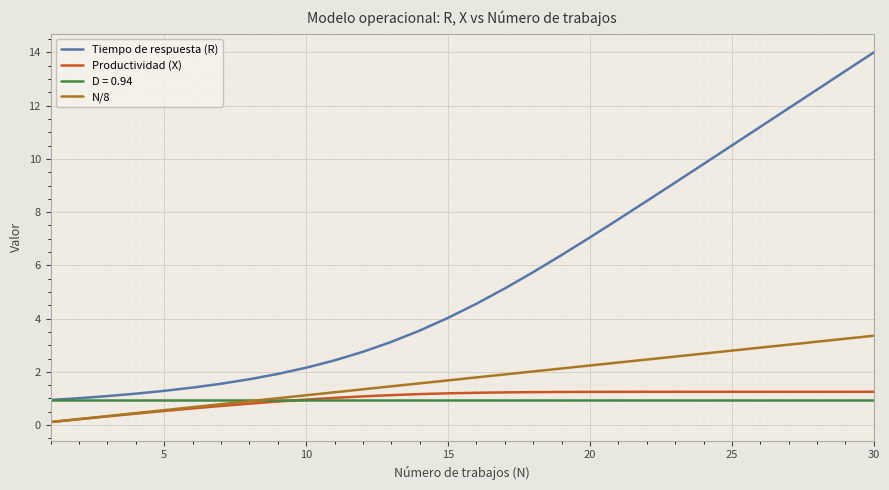

Which series has the largest range (max minus min)?

Tiempo de respuesta (R)